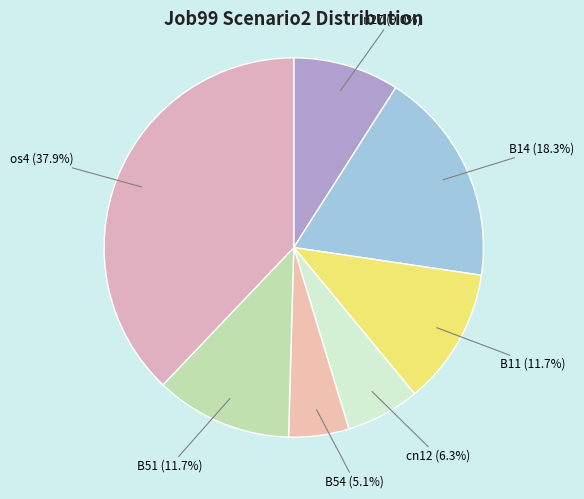

How many segments does this pie chart have?

7